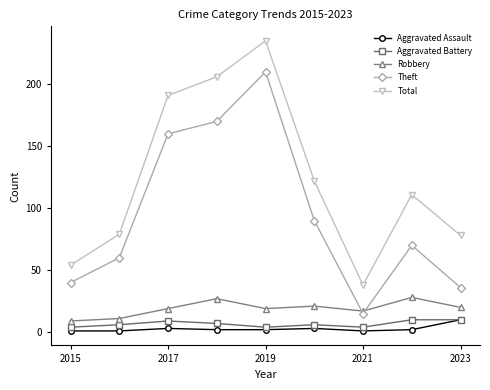

At how many categories does at least one series exceed 182?

3